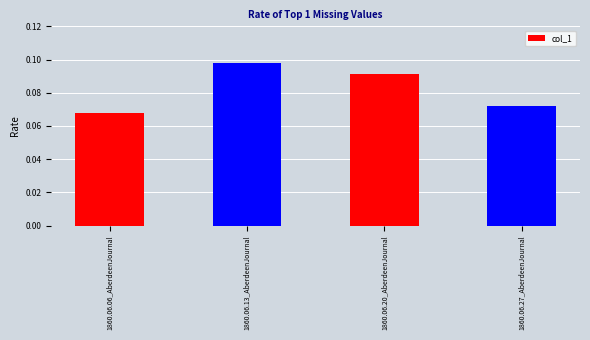

What position from the left is 1860.06.06_AberdeenJournal?

1